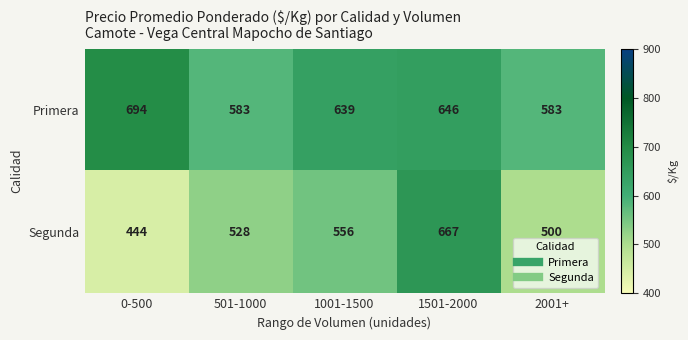

At which label is Primera closest to 638?

1001-1500